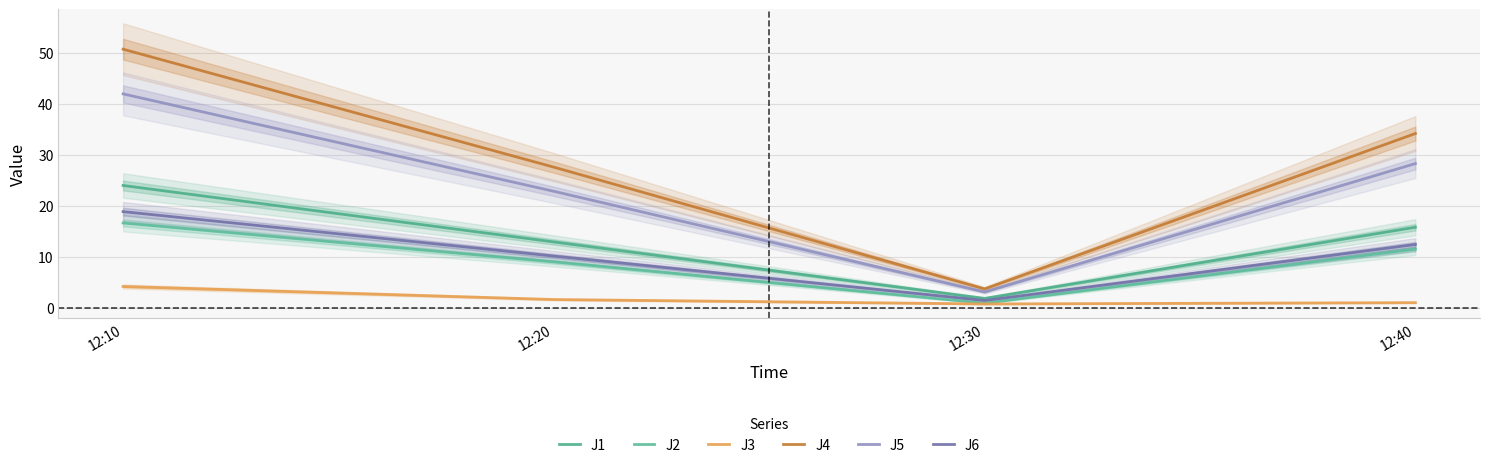

What is the lowest value of the J6 series?

1.5